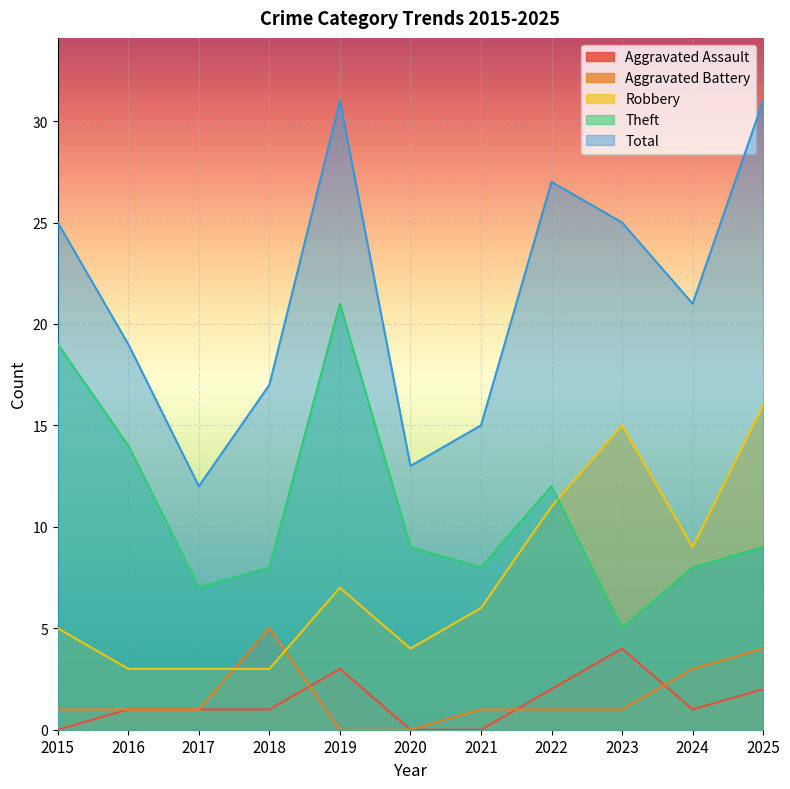

How many data points in Total are above 21?

5